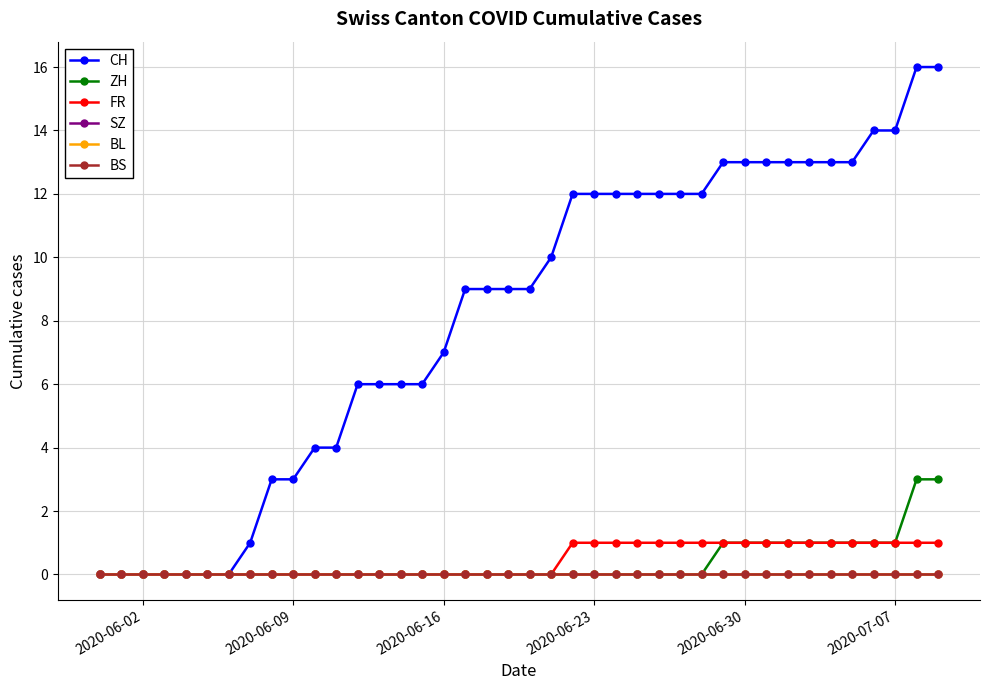

Where is SZ nearest to the value 0?

2020-06-02